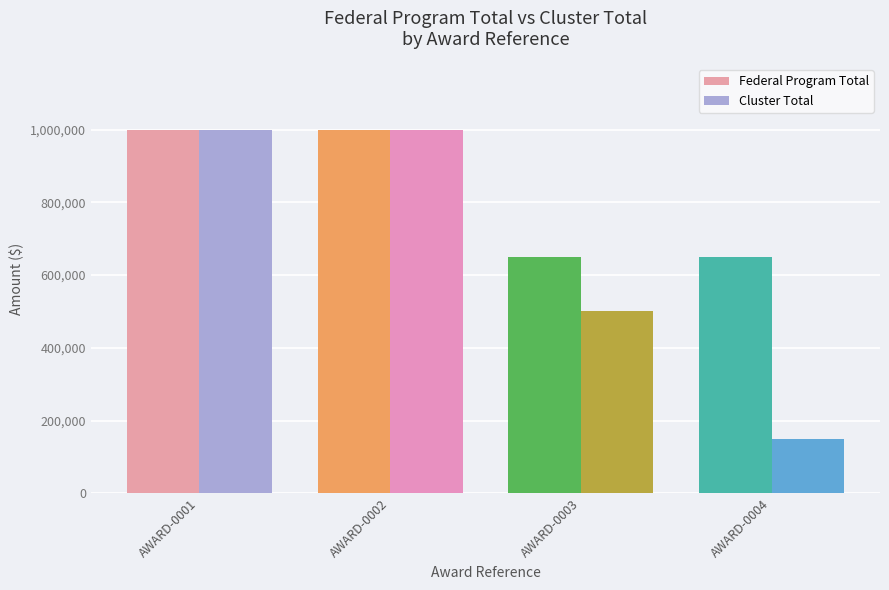

Reading left to right, extract all data points from this chart.

Federal Program Total: AWARD-0001=1000000	AWARD-0002=1000000	AWARD-0003=650000	AWARD-0004=650000
Cluster Total: AWARD-0001=1000000	AWARD-0002=1000000	AWARD-0003=500000	AWARD-0004=150000